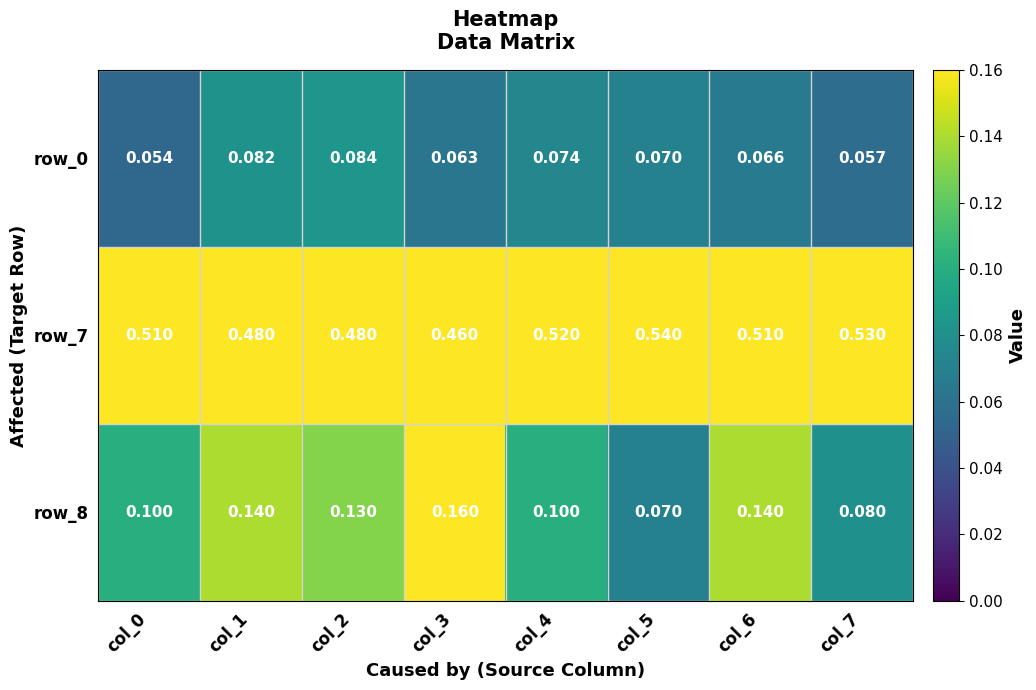

Is the value of row_8 at col_1 greater than the value of row_7 at col_0?

No